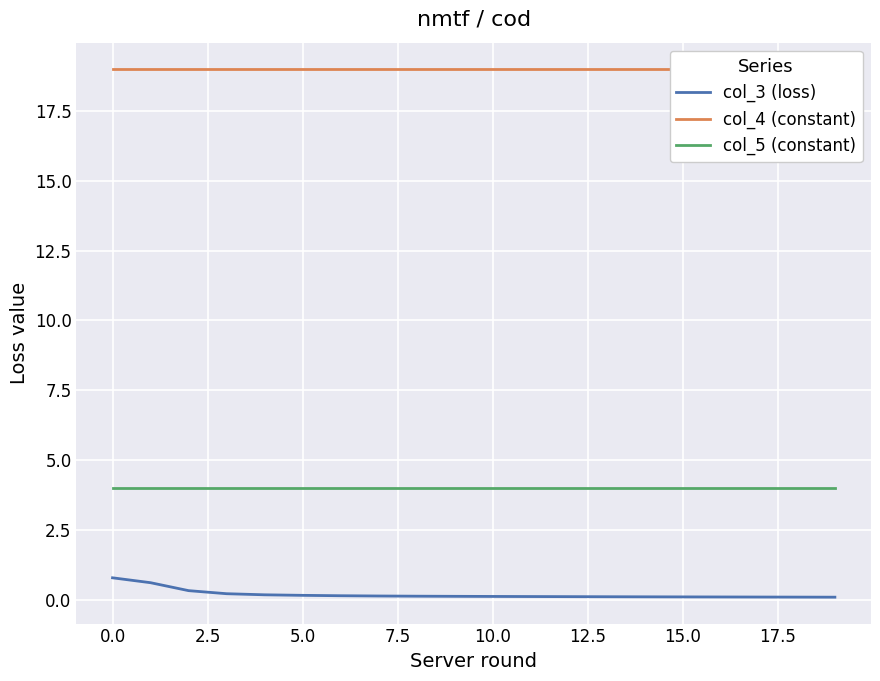

Reading left to right, what are all the values shown in this chart?

col_3 (loss): 0.8	0.6	0.3	0.2	0.2	0.2	0.1	0.1	0.1	0.1	0.1	0.1	0.1	0.1	0.1	0.1	0.1	0.1	0.1	0.1
col_4 (constant): 19.0	19.0	19.0	19.0	19.0	19.0	19.0	19.0	19.0	19.0	19.0	19.0	19.0	19.0	19.0	19.0	19.0	19.0	19.0	19.0
col_5 (constant): 4.0	4.0	4.0	4.0	4.0	4.0	4.0	4.0	4.0	4.0	4.0	4.0	4.0	4.0	4.0	4.0	4.0	4.0	4.0	4.0